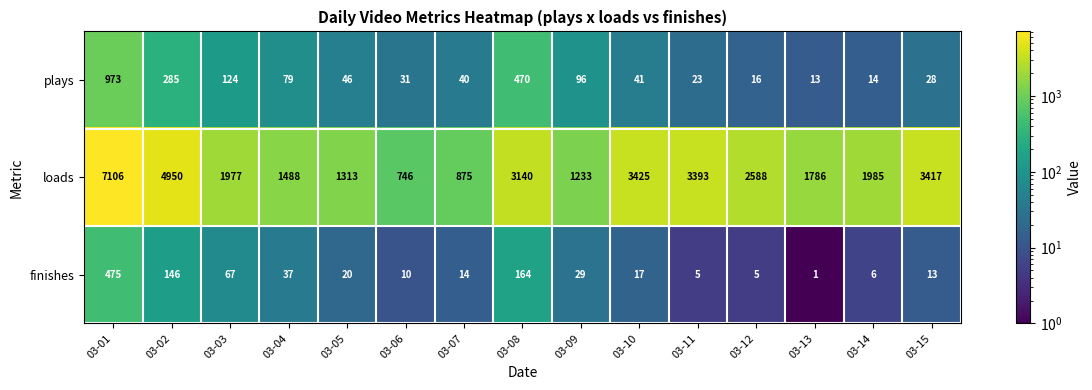

Which label corresponds to the smallest value in the chart?

03-13